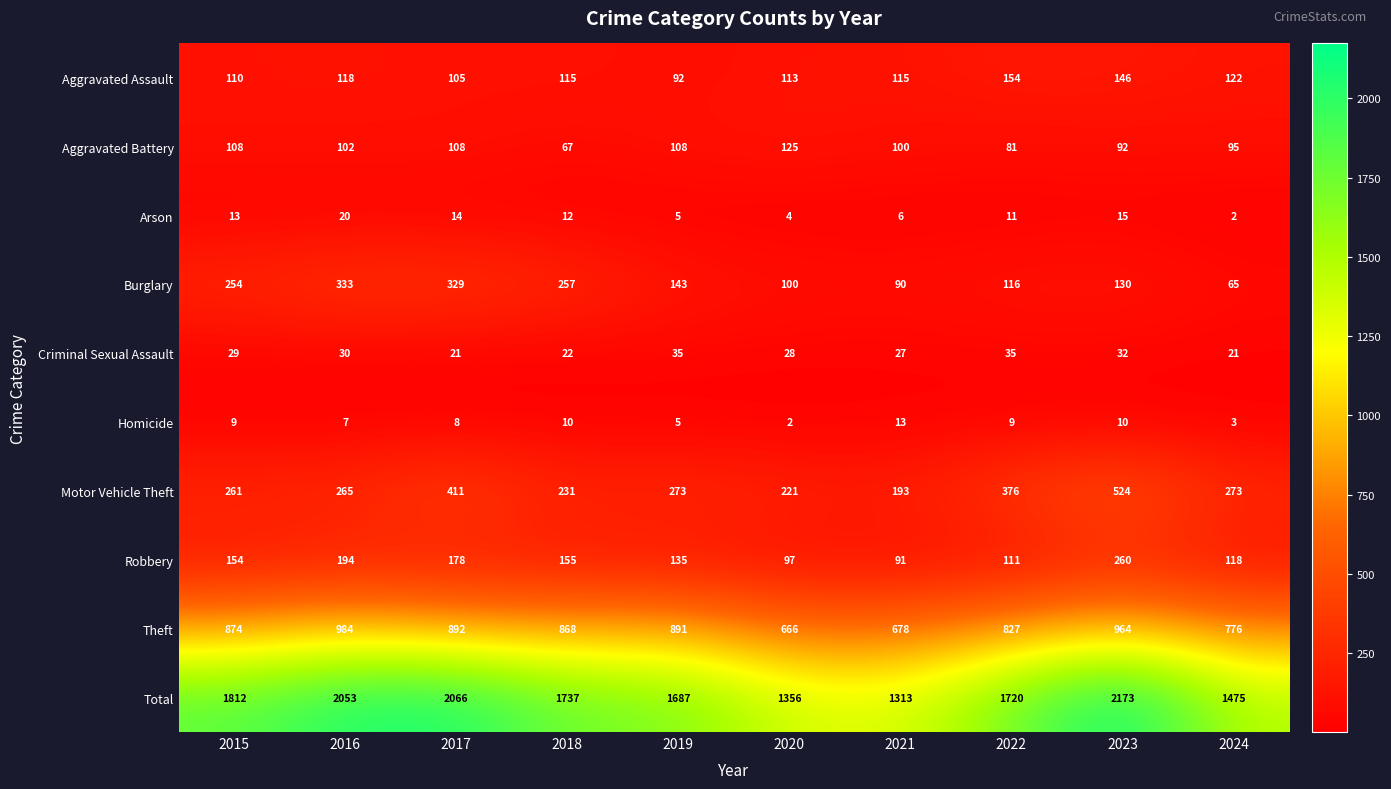

Read the Motor Vehicle Theft value at 2019, to the nearest 5.

275